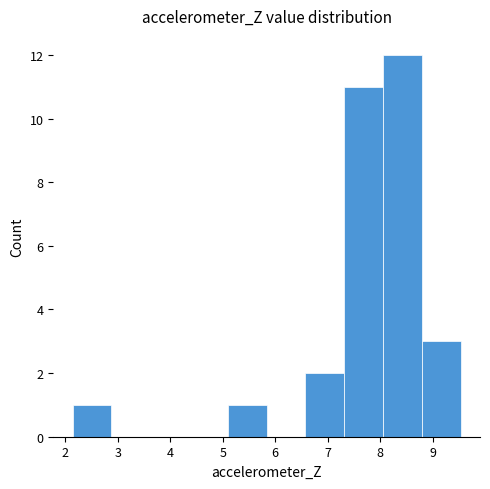

Reading left to right, transcribe this chart: for each bar, give the range it covers on the x-axis and its height. Neither the bar edges nor the heights are printed on the chart, so give them approximately, as read against the axes.

2.1 to 2.9: 1
2.9 to 3.6: 0
3.6 to 4.4: 0
4.4 to 5.1: 0
5.1 to 5.8: 1
5.8 to 6.6: 0
6.6 to 7.3: 2
7.3 to 8.1: 11
8.1 to 8.8: 12
8.8 to 9.5: 3